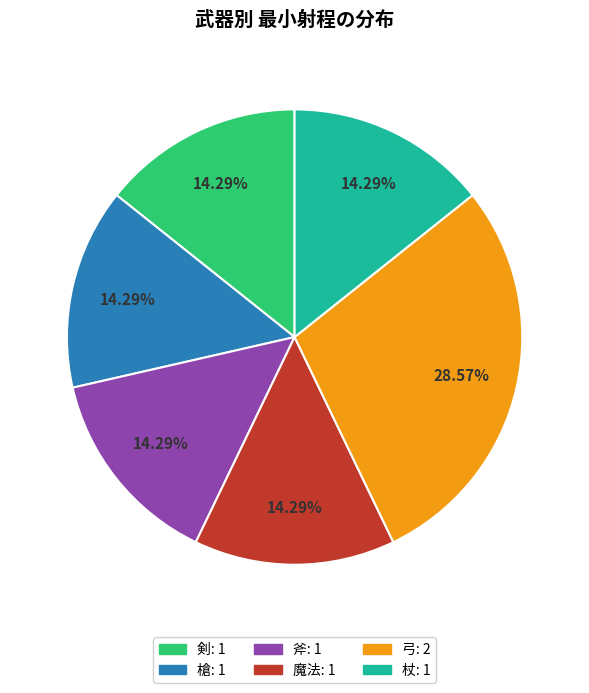

To the nearest percent, what portion does 杖 represent?

14%